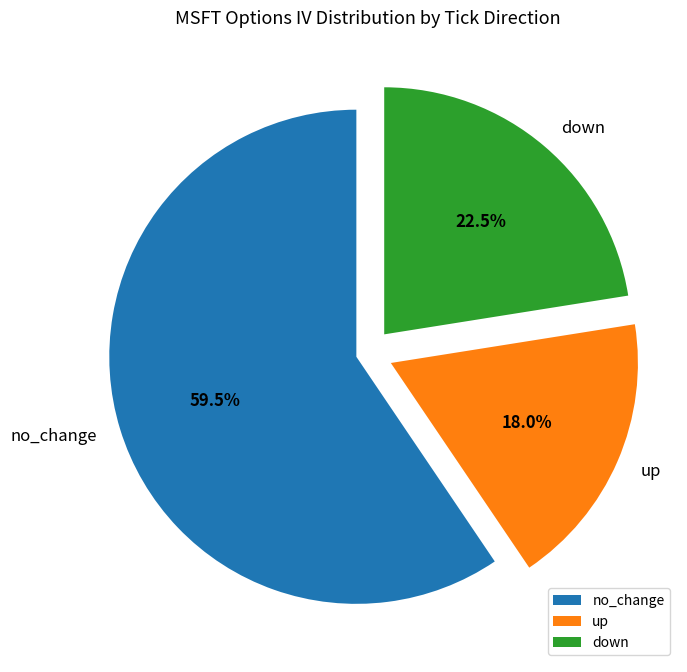

What is the largest slice in the pie chart?

no_change